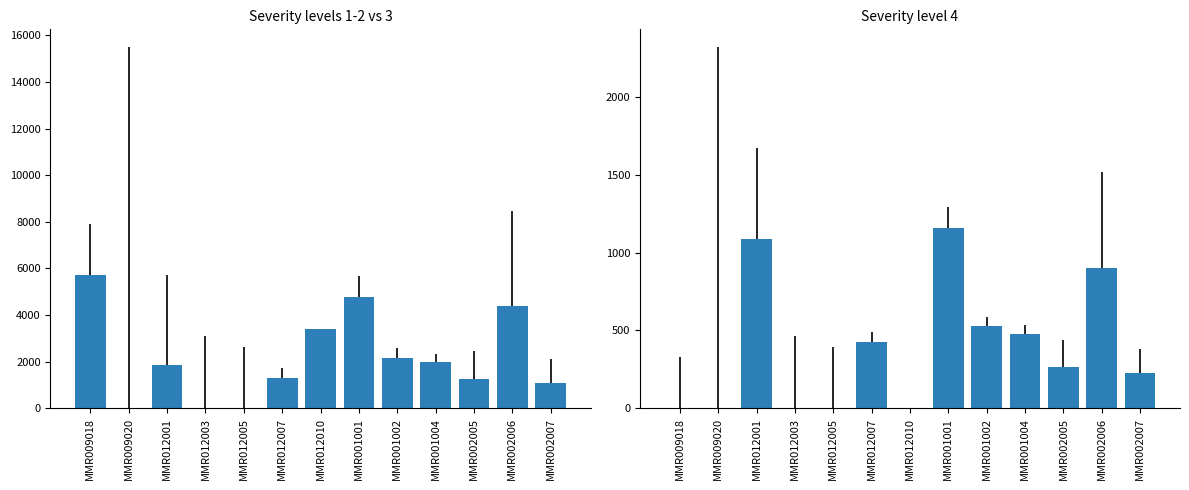

Which label corresponds to the largest value in the chart?

MMR009018